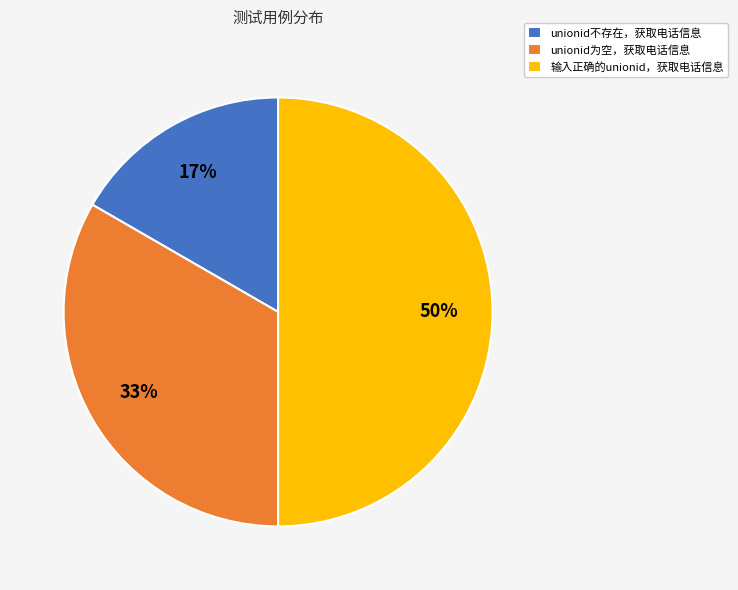

To the nearest percent, what is the combined percentage of unionid不存在，获取电话信息 and unionid为空，获取电话信息?

50%